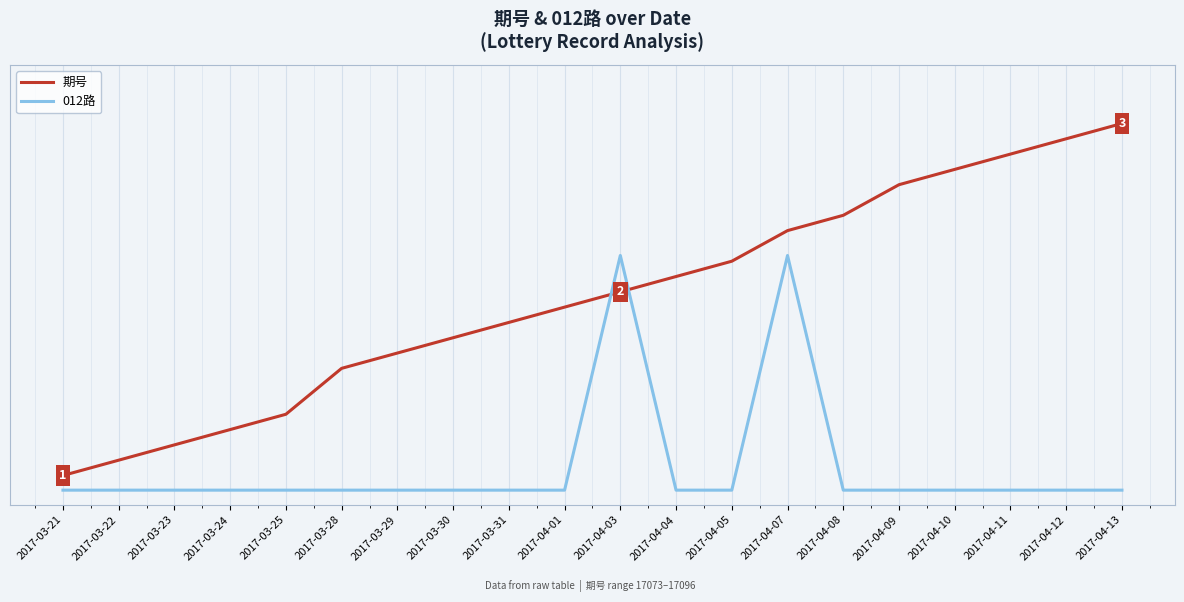

Which category has the lowest value across all series?

2017-03-21